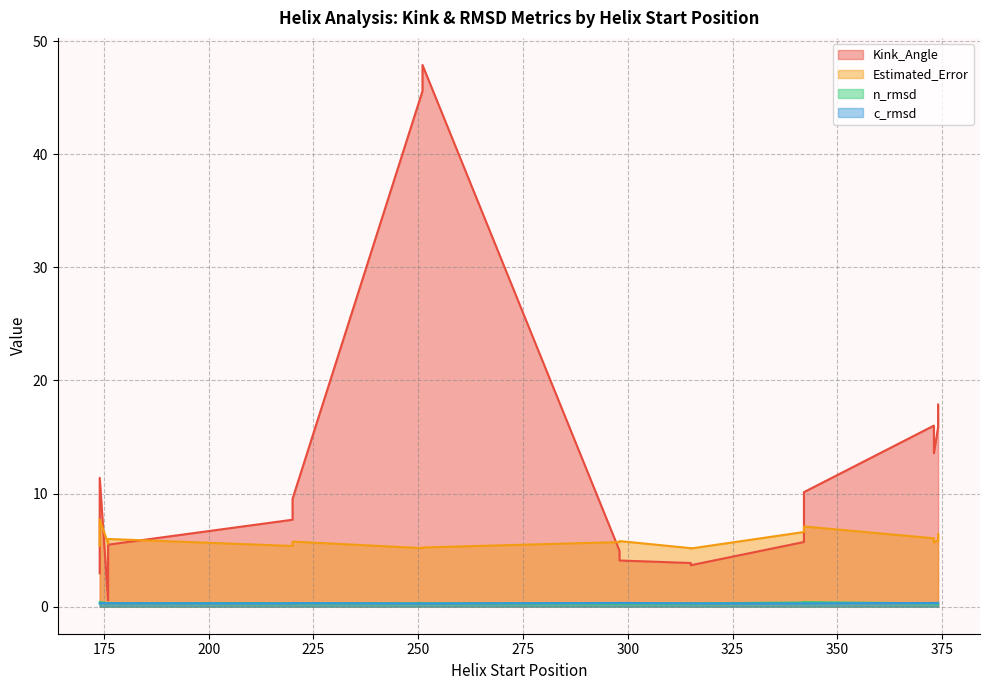

What is the total value across all series at 315?

9.6